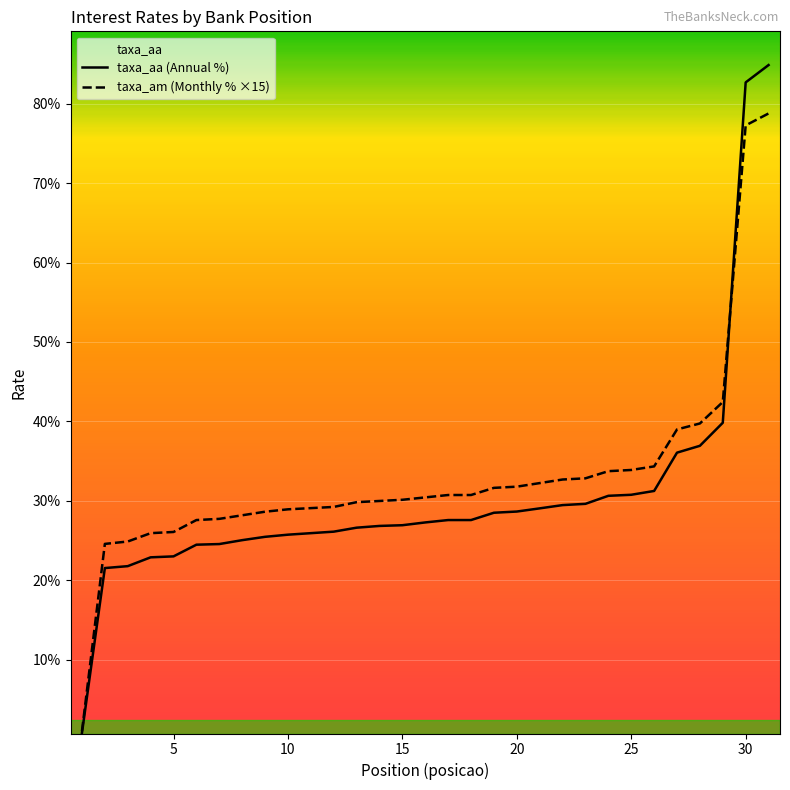

Reading left to right, extract all data points from this chart.

taxa_am: 1=1.1	2=24.6	3=24.9	4=25.9	5=26.1	6=27.6	7=27.8	8=28.2	9=28.6	10=28.9	11=29.1	12=29.2	13=29.9	14=30.0	15=30.1	16=30.4	17=30.7	18=30.7	19=31.6	20=31.8	21=32.2	22=32.7	23=32.9	24=33.8	25=33.9	26=34.4	27=39.0	28=39.8	29=42.5	30=77.2	31=78.8
taxa_aa: 1=0.8	2=21.6	3=21.8	4=22.9	5=23.0	6=24.5	7=24.6	8=25.1	9=25.5	10=25.8	11=25.9	12=26.1	13=26.6	14=26.9	15=26.9	16=27.3	17=27.6	18=27.6	19=28.5	20=28.7	21=29.1	22=29.5	23=29.6	24=30.6	25=30.8	26=31.3	27=36.1	28=36.9	29=39.8	30=82.7	31=84.8